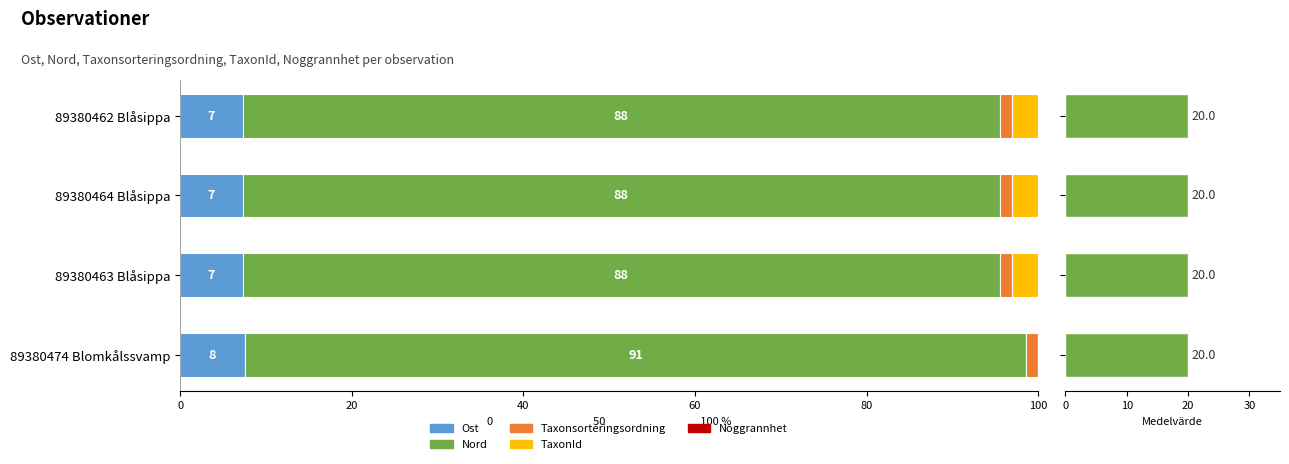

How many bars are there in total?

20